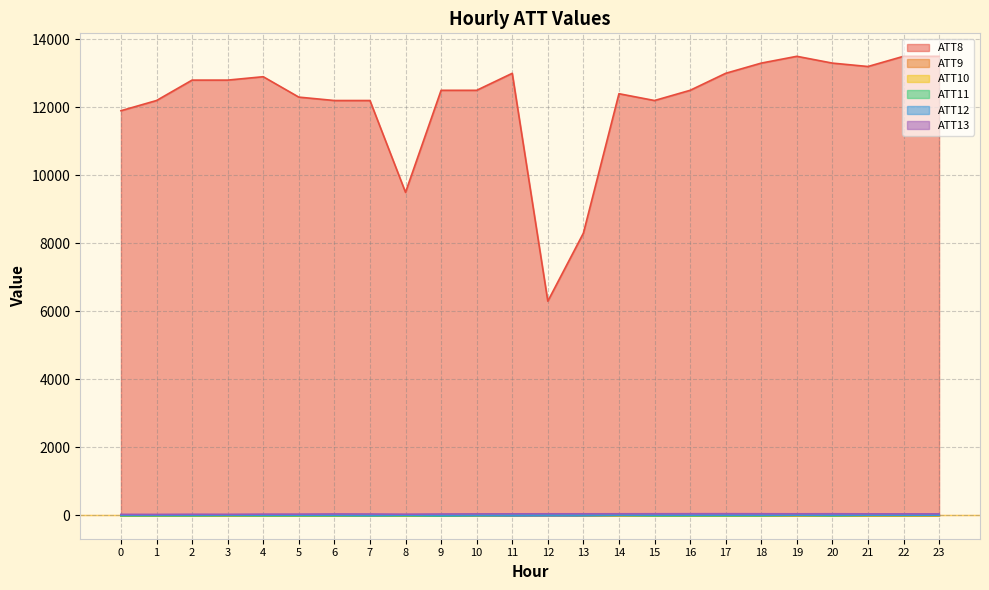

At which category does ATT8 reach its first local valley?

8